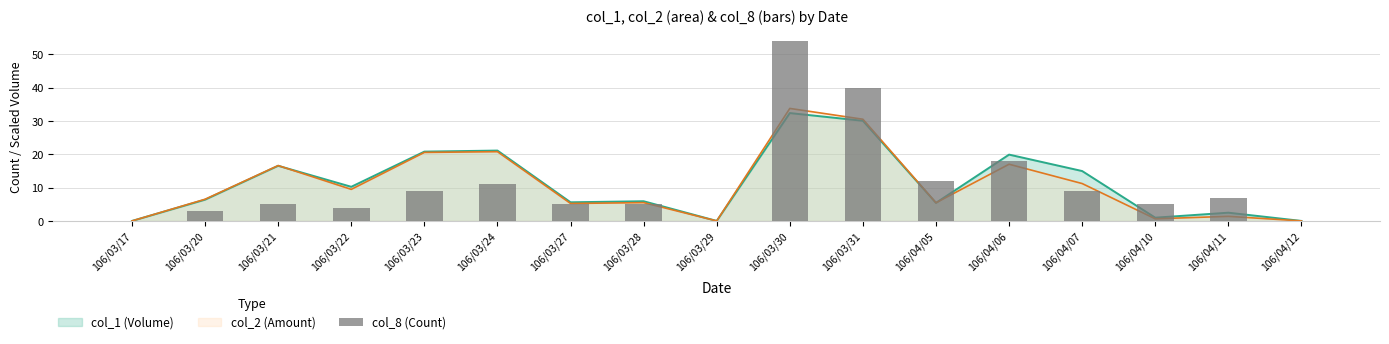

Rank the categories by value from highest to lowest.

106/03/30, 106/03/31, 106/04/06, 106/04/05, 106/03/24, 106/03/23, 106/04/07, 106/04/11, 106/03/21, 106/03/27, 106/03/28, 106/04/10, 106/03/22, 106/03/20, 106/03/17, 106/03/29, 106/04/12